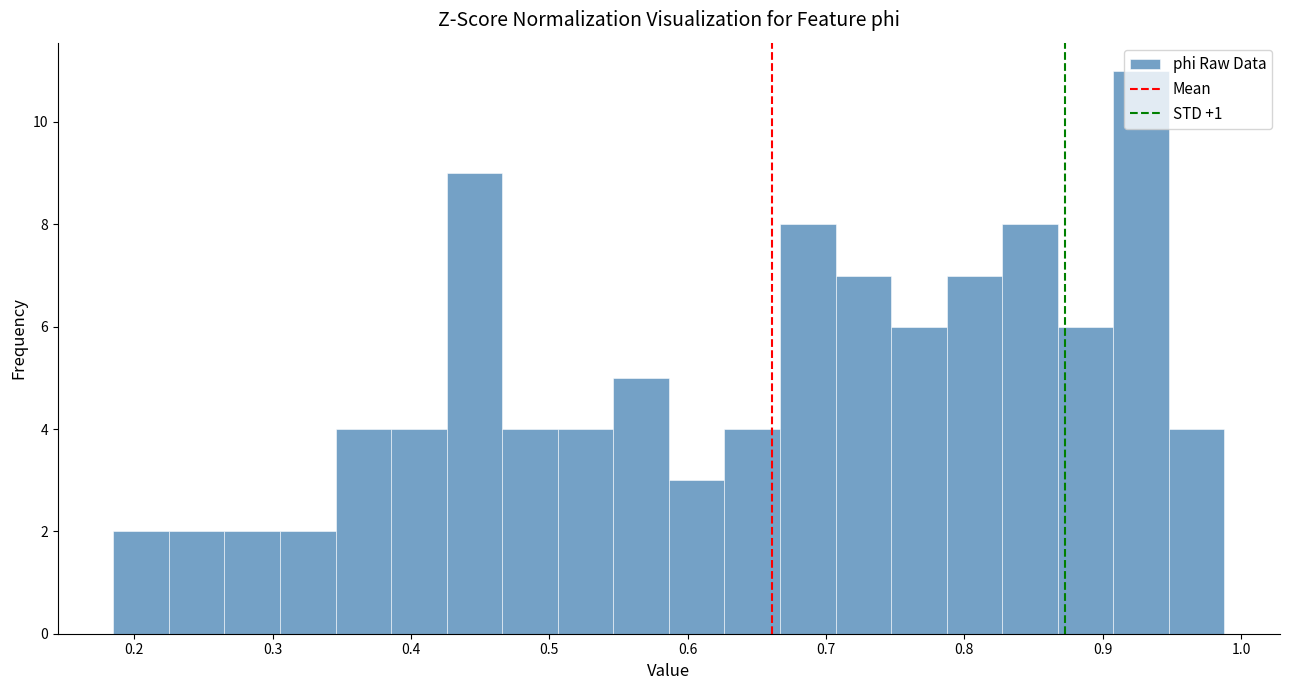

Reading left to right, list every bar in this chart as the range it spans on the x-axis followed by its height. Neither the bar edges nor the heights are printed on the chart, so give them approximately, as read against the axes.

0.18 to 0.23: 2
0.23 to 0.27: 2
0.27 to 0.31: 2
0.31 to 0.35: 2
0.35 to 0.39: 4
0.39 to 0.43: 4
0.43 to 0.47: 9
0.47 to 0.51: 4
0.51 to 0.55: 4
0.55 to 0.59: 5
0.59 to 0.63: 3
0.63 to 0.67: 4
0.67 to 0.71: 8
0.71 to 0.75: 7
0.75 to 0.79: 6
0.79 to 0.83: 7
0.83 to 0.87: 8
0.87 to 0.91: 6
0.91 to 0.95: 11
0.95 to 0.99: 4